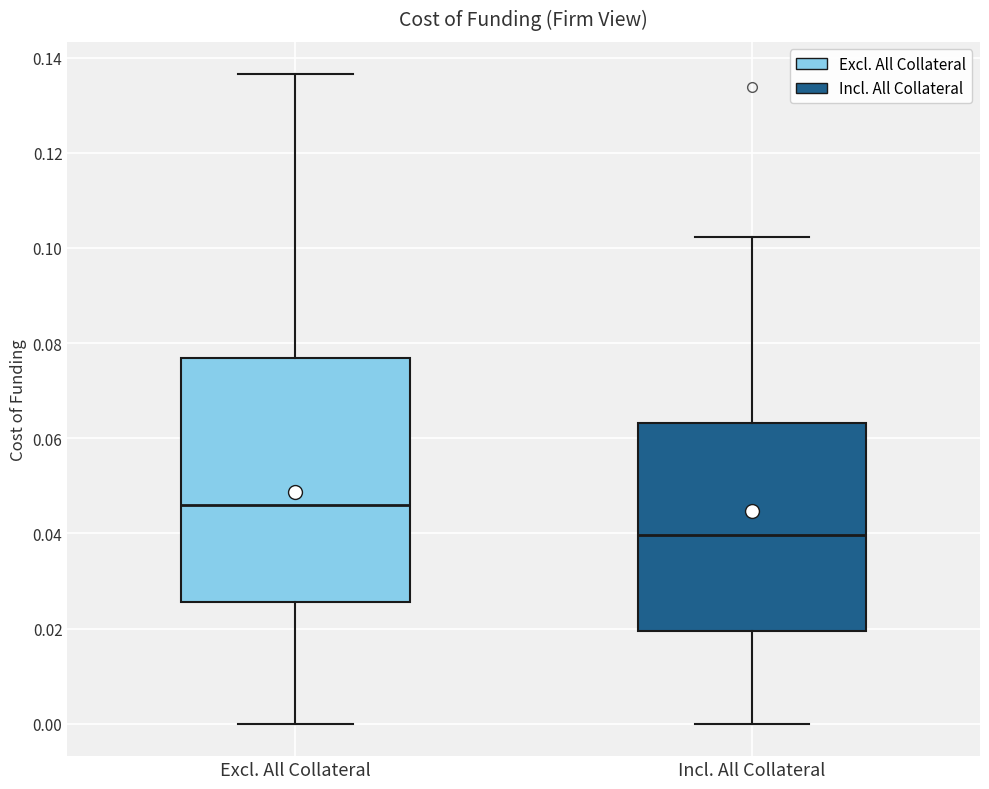

Reading left to right, read every box against the y-axis: the position of its median line, the range the box covers, and the ends of its whiskers. The values are not printed on the chart, so give them approximately, as read against the axis.

Excl. All Collateral: median 0.046, box 0.026 to 0.076, whiskers 0.000 to 0.136
Incl. All Collateral: median 0.040, box 0.020 to 0.064, whiskers 0.000 to 0.102